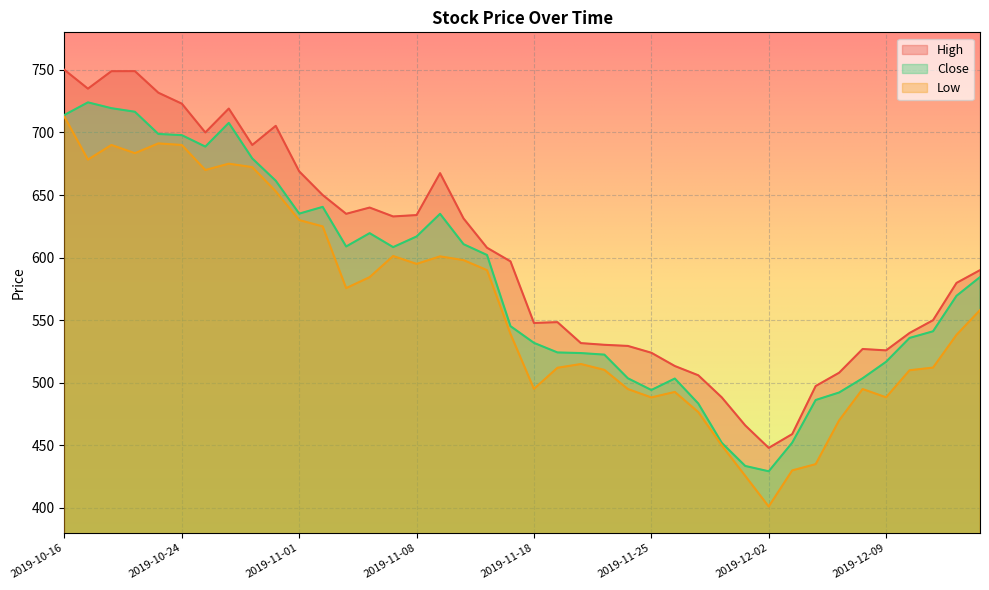

At which label does Low first exceed 558?

2019-10-16